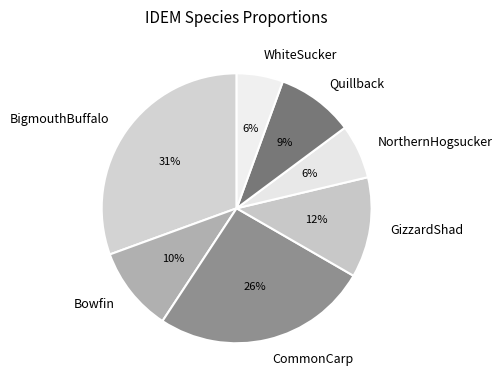

Which has a higher value, GizzardShad or NorthernHogsucker?

GizzardShad